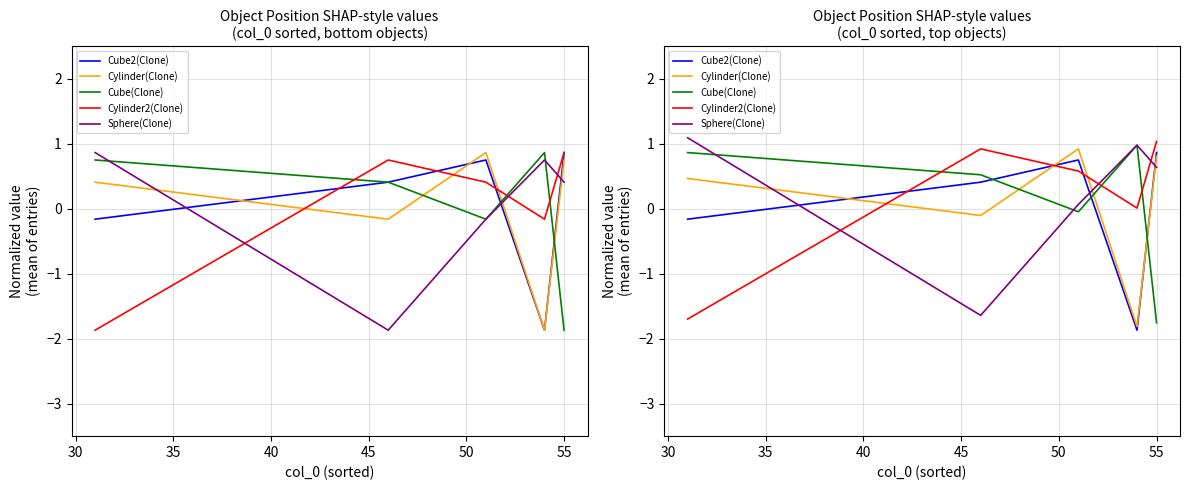

Which series has the widest spread of values?

Cube2(Clone)